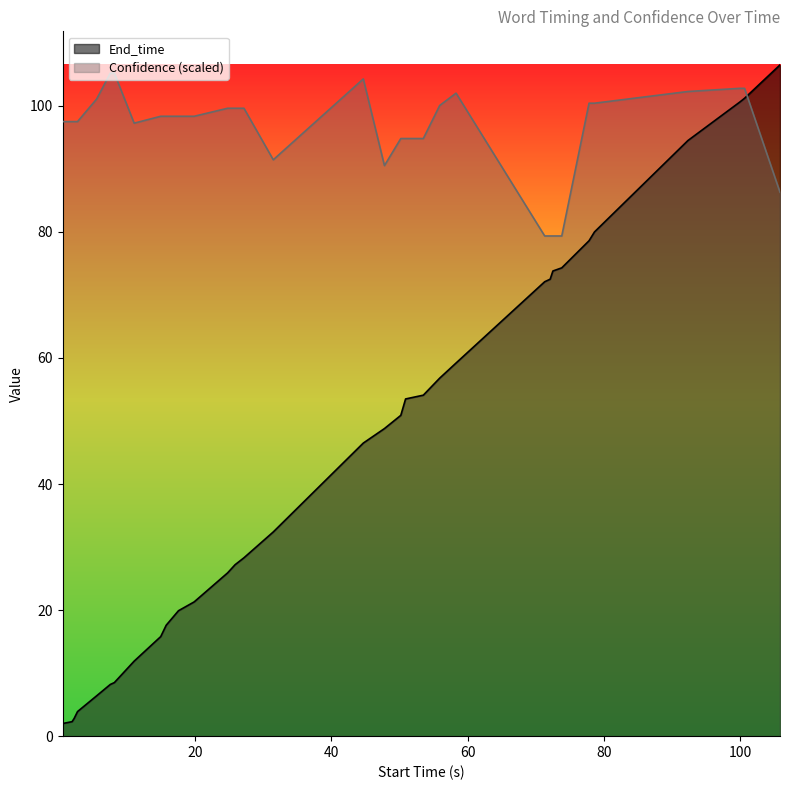

List the series in order of their overall mean, lowest first.

End_time, Confidence (scaled)